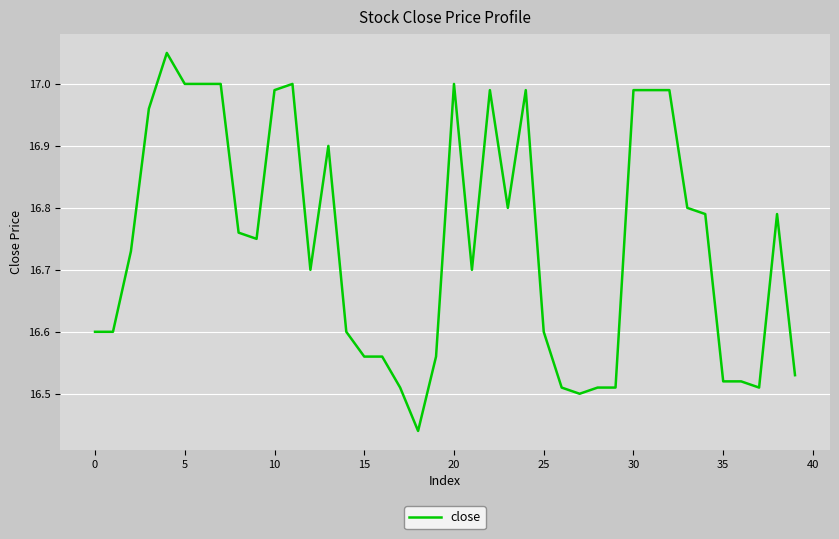

Approximately how many times larger is the value at 15 compared to 0?

1.0